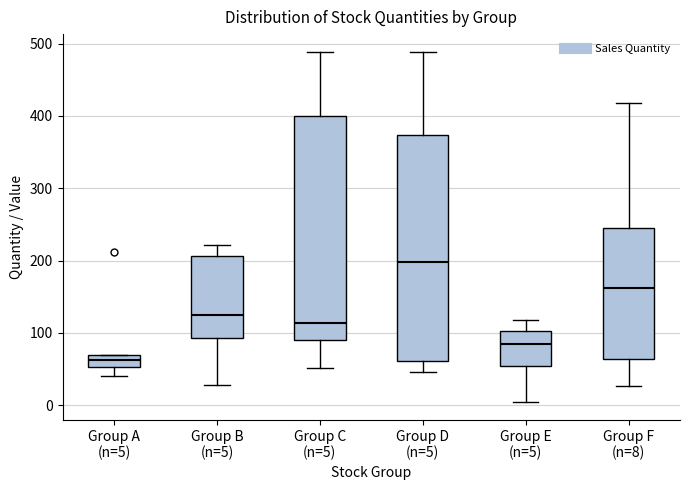

Reading left to right, read every box against the y-axis: the position of its median line, the range the box covers, and the ends of its whiskers. The values are not printed on the chart, so give them approximately, as read against the axis.

Group A (n=5): median 60, box 50 to 70, whiskers 40 to 70
Group B (n=5): median 130, box 90 to 210, whiskers 30 to 220
Group C (n=5): median 110, box 90 to 400, whiskers 50 to 490
Group D (n=5): median 200, box 60 to 370, whiskers 50 to 490
Group E (n=5): median 80, box 50 to 100, whiskers 0 to 120
Group F (n=8): median 160, box 60 to 240, whiskers 30 to 420